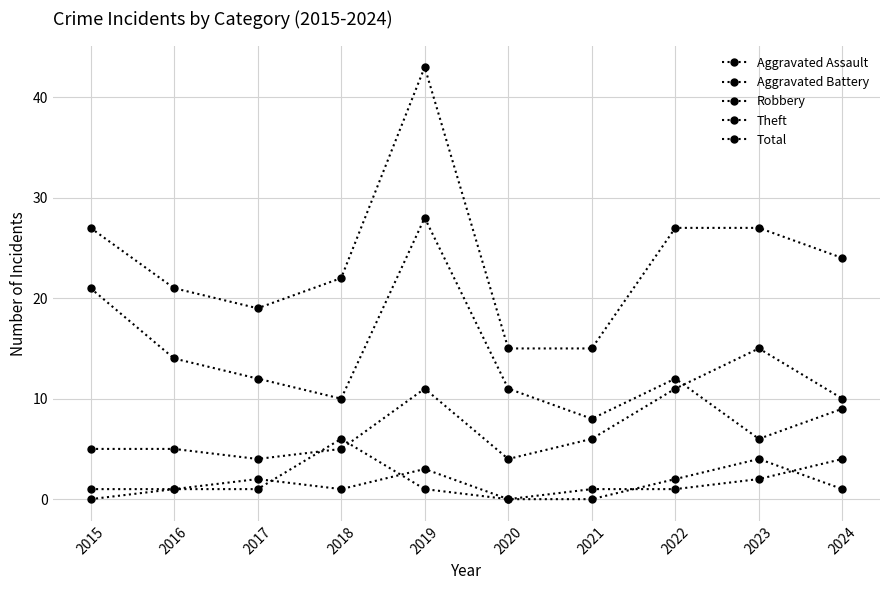

The value of Theft at 2024 is 2. True or false?

False